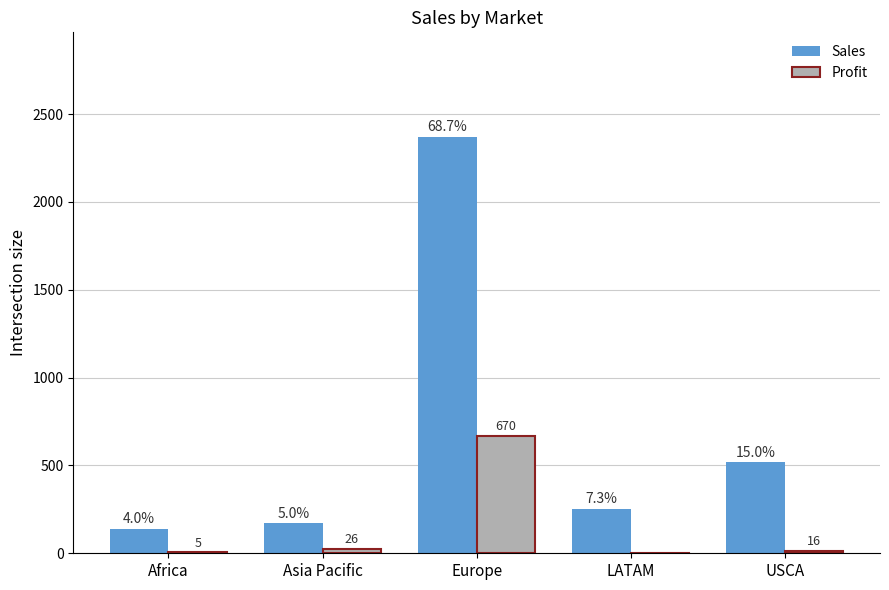

Between Europe and Africa, which is larger?

Europe